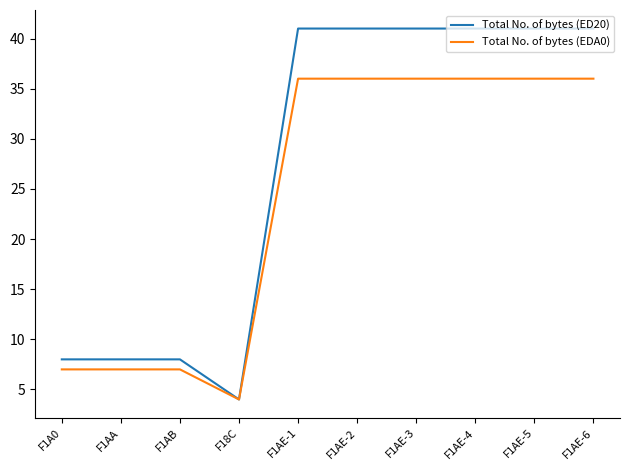

Is it true that Total No. of bytes (ED20) equals 2 at F18C?

False